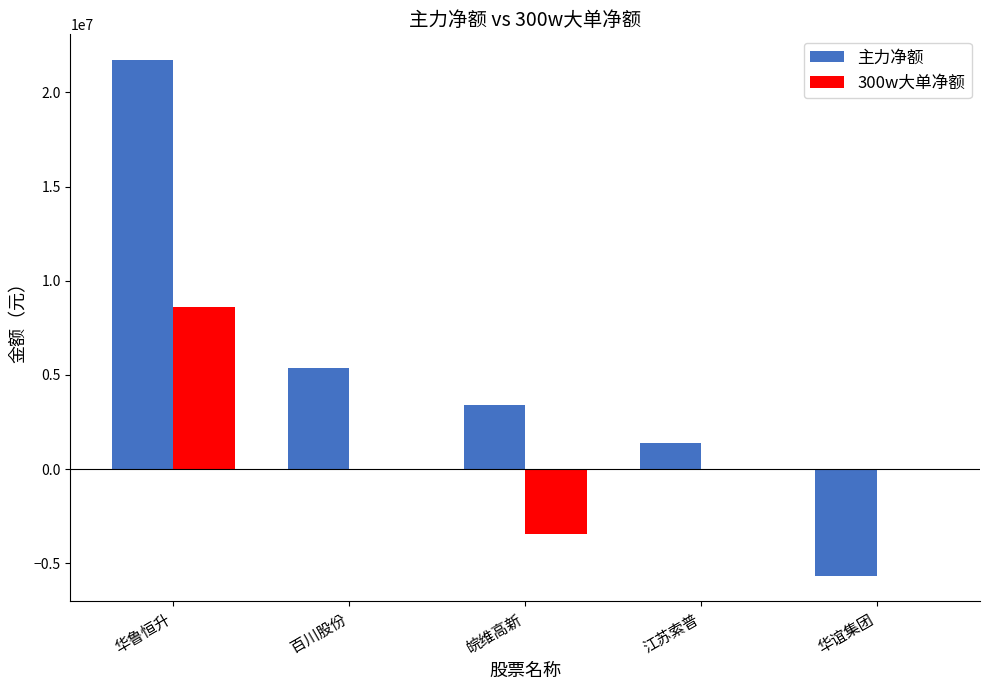

Which series changed the most between 百川股份 and 江苏索普?

主力净额